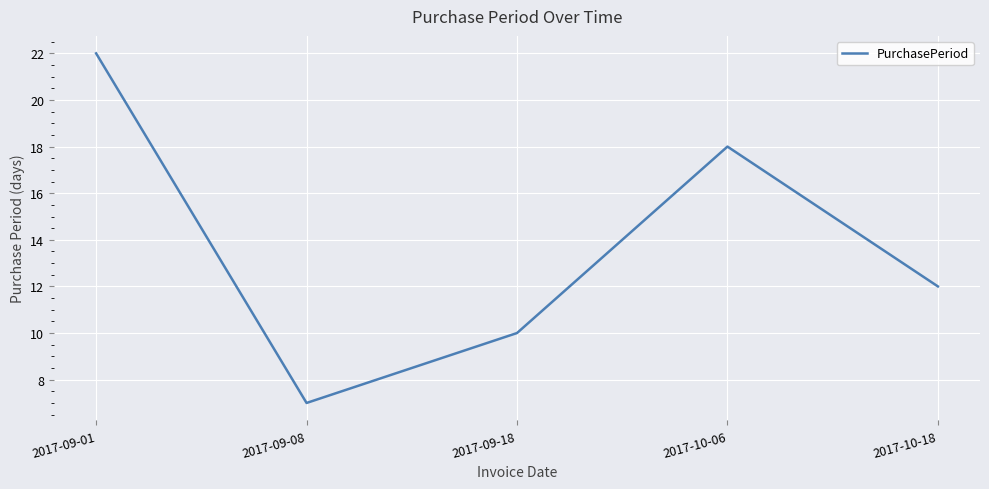

How many interior local valleys (lower than both neighbors) does the data have?

1